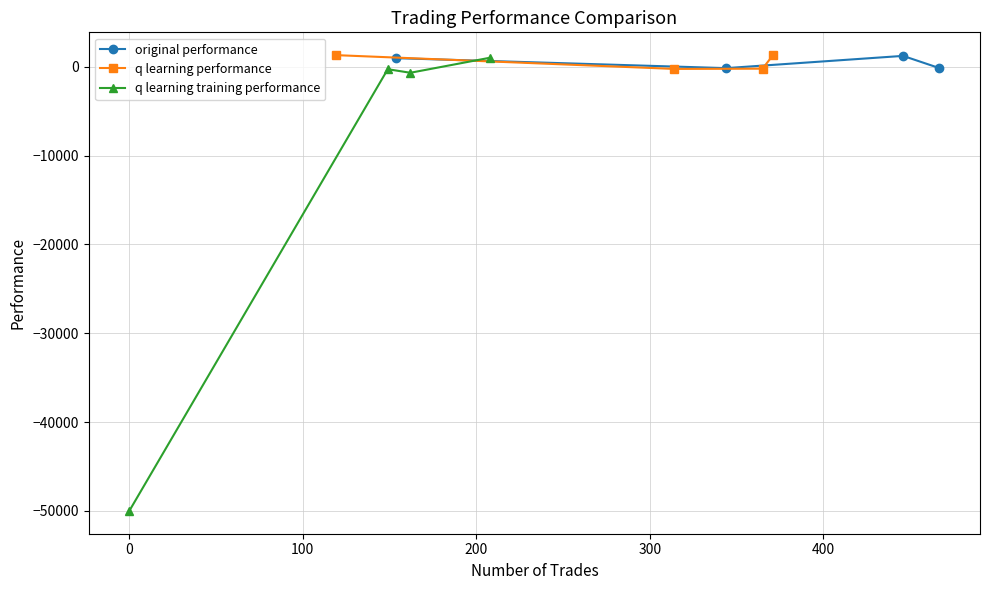

True or false: original performance and q learning performance cross at least once.

True